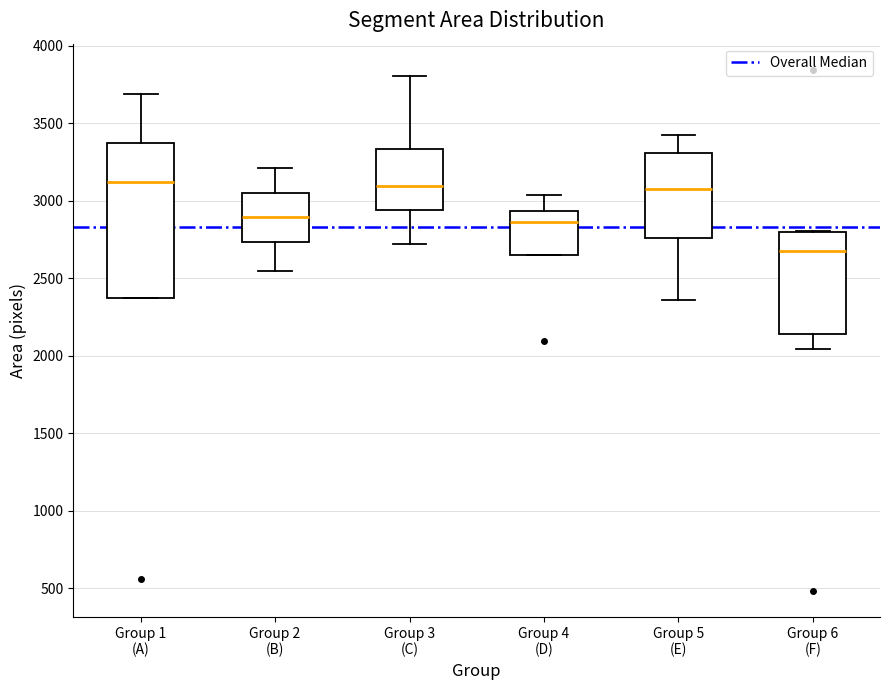

Where is the lower edge of the box for Group 5 (E) on the y-axis? The values are not printed on the chart, so give them approximately, as read against the axis.

2750